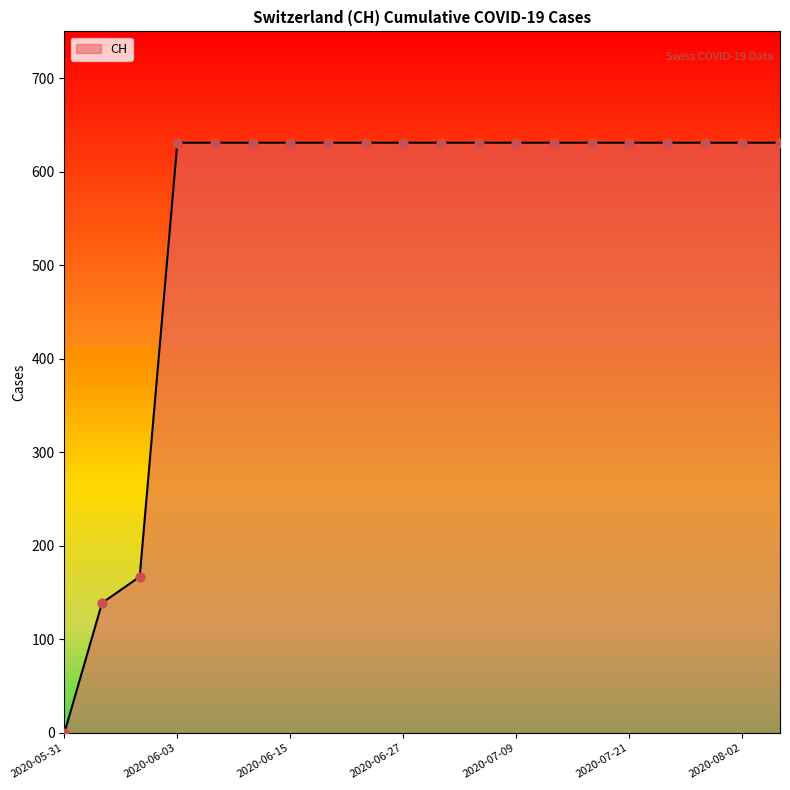

What is the greatest value displayed?

631